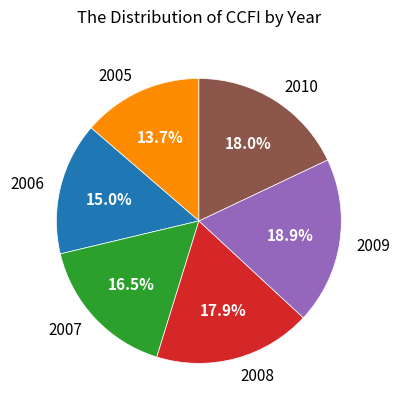

Is the sum of 2009 and 2008 greater than half?

No